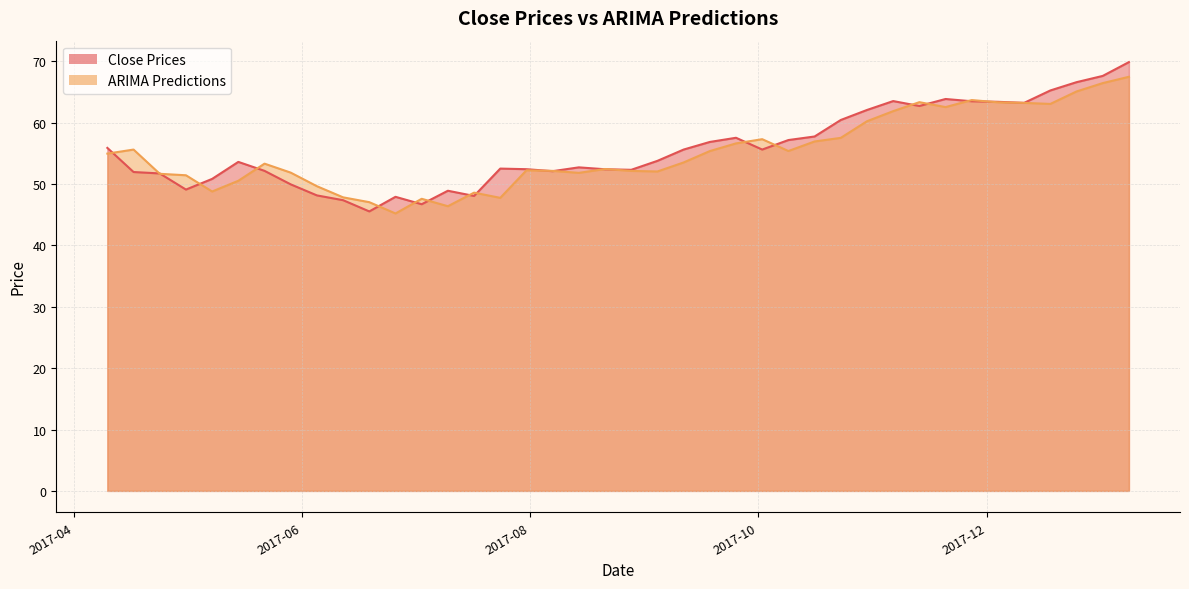

Reading left to right, extract all data points from this chart.

Close Prices: 55.9	52.0	51.7	49.1	50.8	53.6	52.2	50.0	48.2	47.4	45.5	47.9	46.7	48.9	48.1	52.5	52.4	52.1	52.7	52.4	52.3	53.8	55.6	56.9	57.5	55.6	57.2	57.8	60.4	62.1	63.5	62.7	63.9	63.5	63.4	63.2	65.2	66.6	67.6	69.9
ARIMA Predictions: 55.0	55.6	51.7	51.4	48.8	50.5	53.3	51.9	49.6	47.8	47.0	45.2	47.6	46.4	48.6	47.7	52.2	52.1	51.8	52.4	52.1	52.0	53.5	55.4	56.6	57.3	55.4	56.9	57.5	60.2	61.9	63.3	62.5	63.7	63.3	63.2	63.1	65.1	66.4	67.5